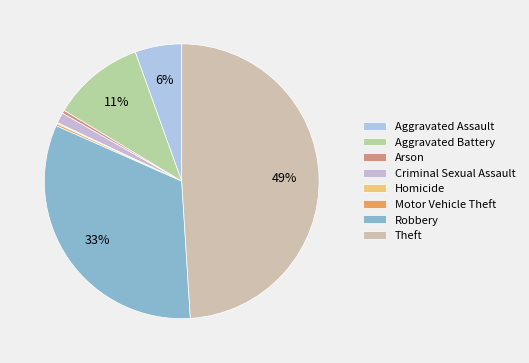

What percentage is the Theft slice, to the nearest percent?

49%